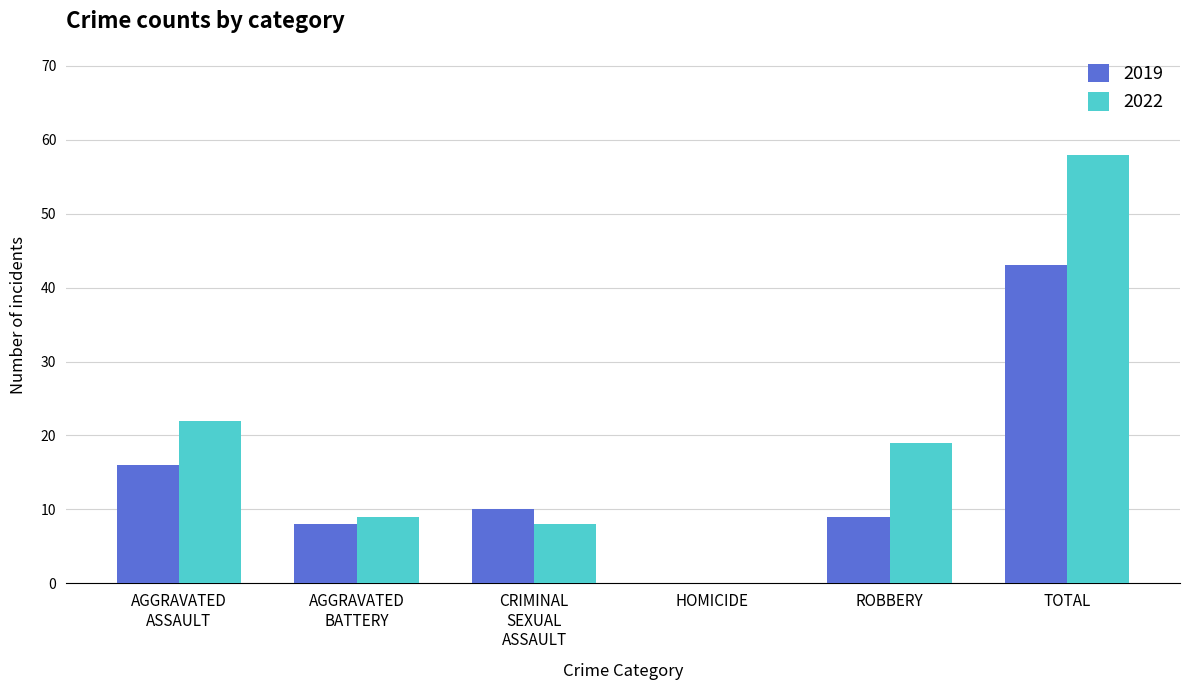

The 2022 series shows 19 at ROBBERY. True or false?

True